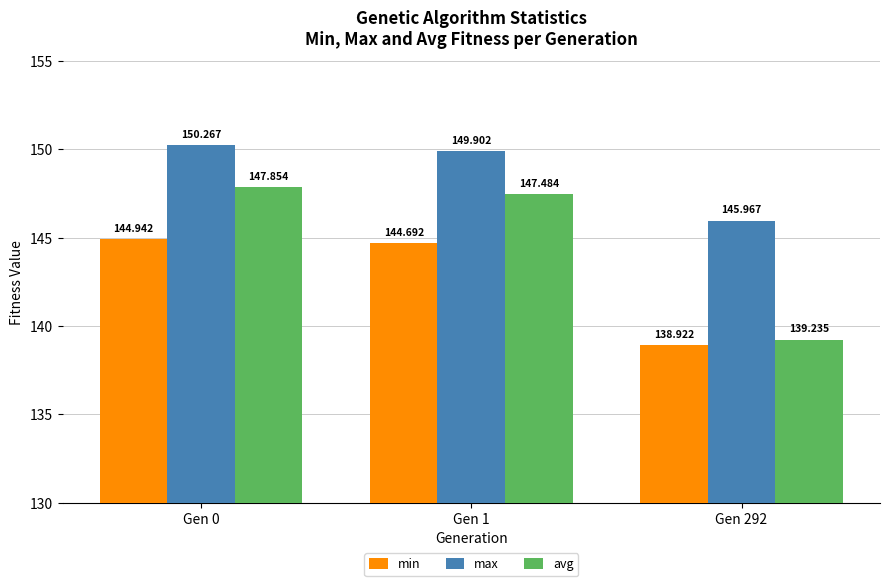

At Gen 292, list the series in order from largest to smallest.

max, avg, min